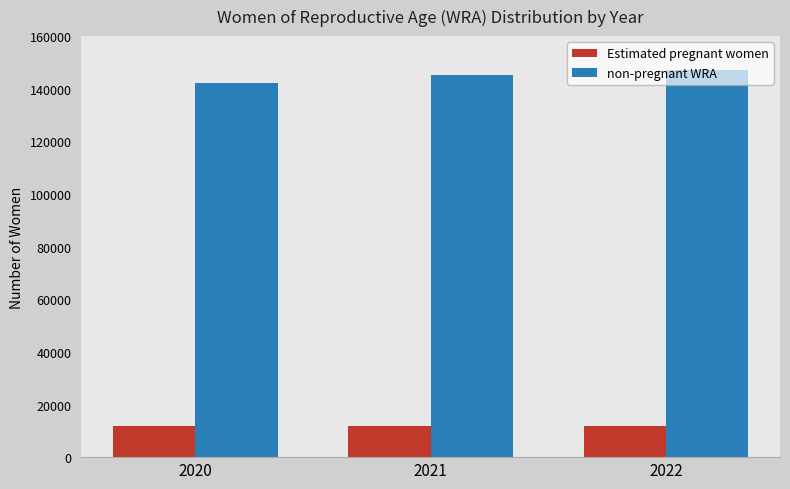

What is the value of the non-pregnant WRA bar at the 2nd from the left?

145134.9